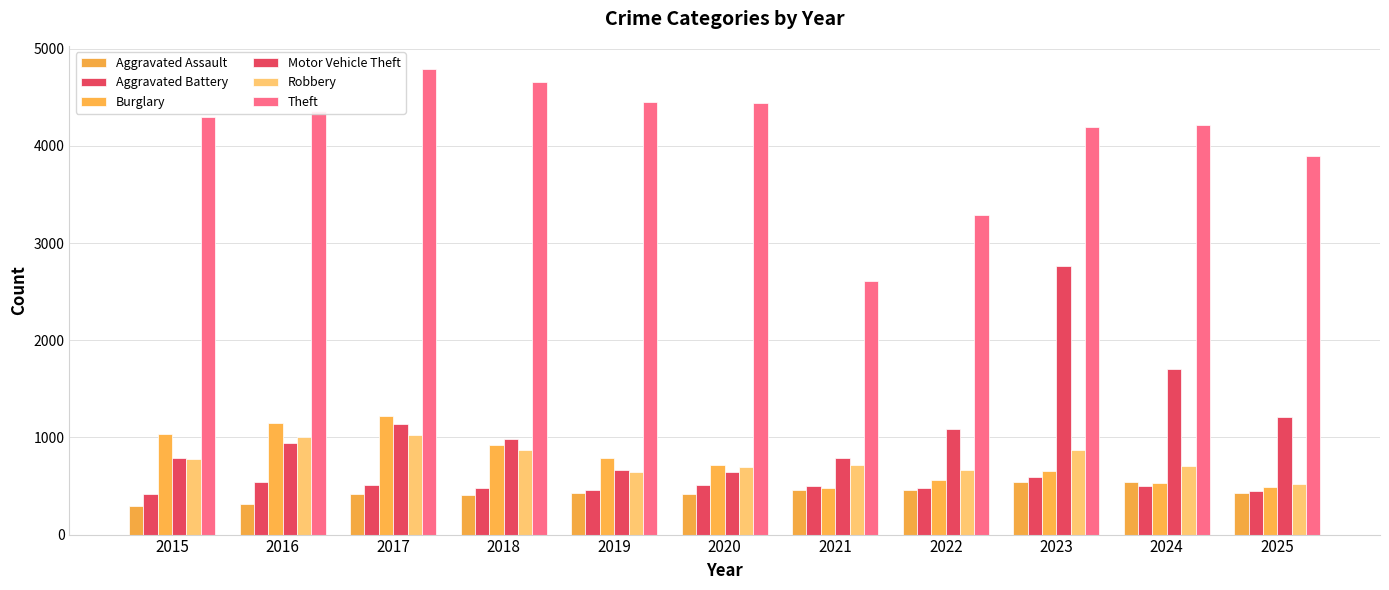

The Aggravated Assault series shows 317 at 2016. True or false?

True